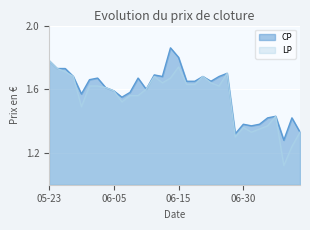

What is the lowest value of the LP series?

1.1